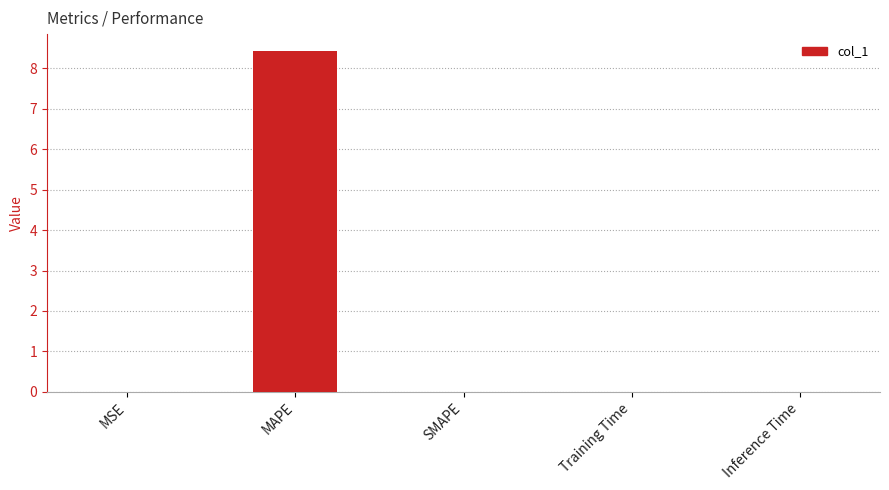

Read the value at MAPE.

8.4